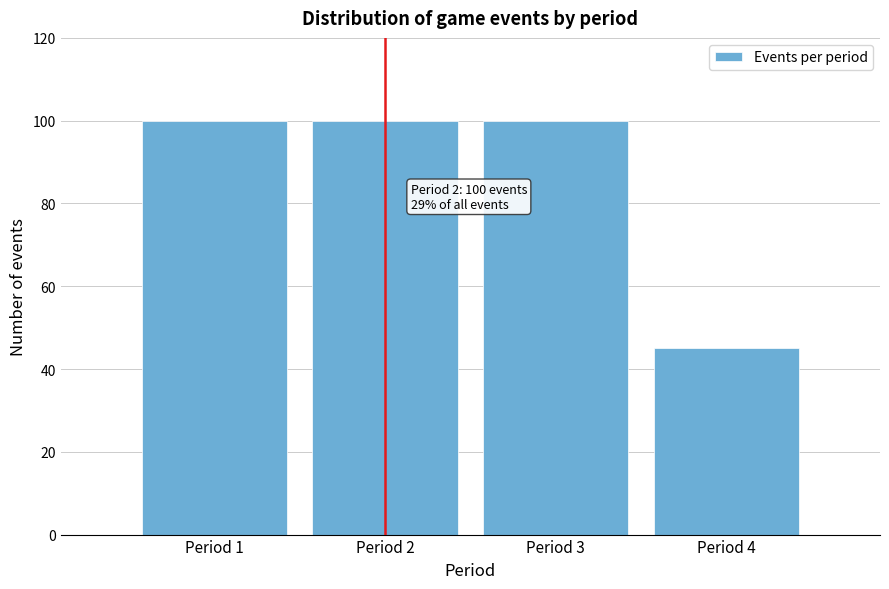

Reading left to right, extract all data points from this chart.

100	100	100	45